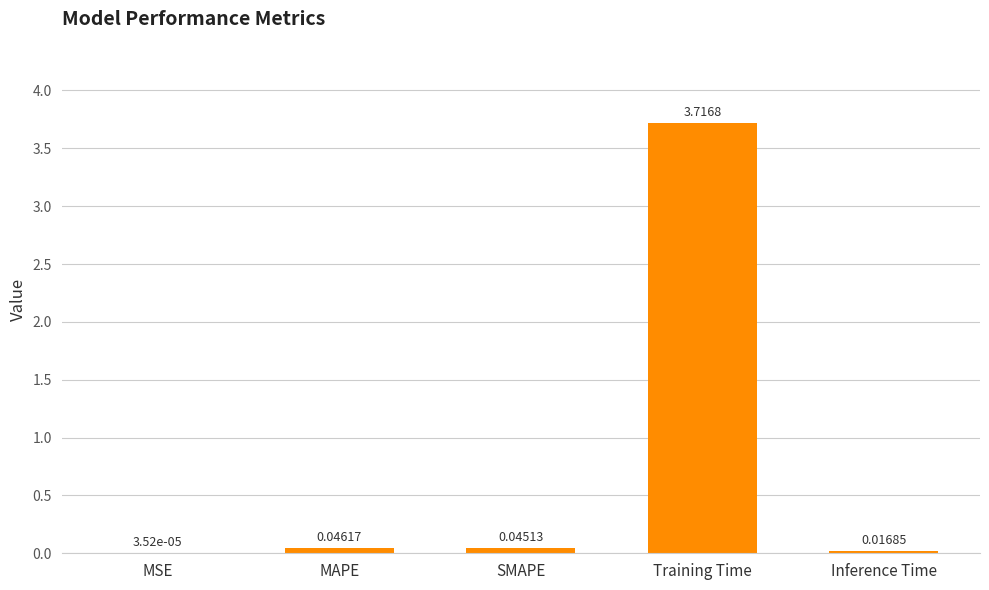

The value at Training Time is 3.7. True or false?

True